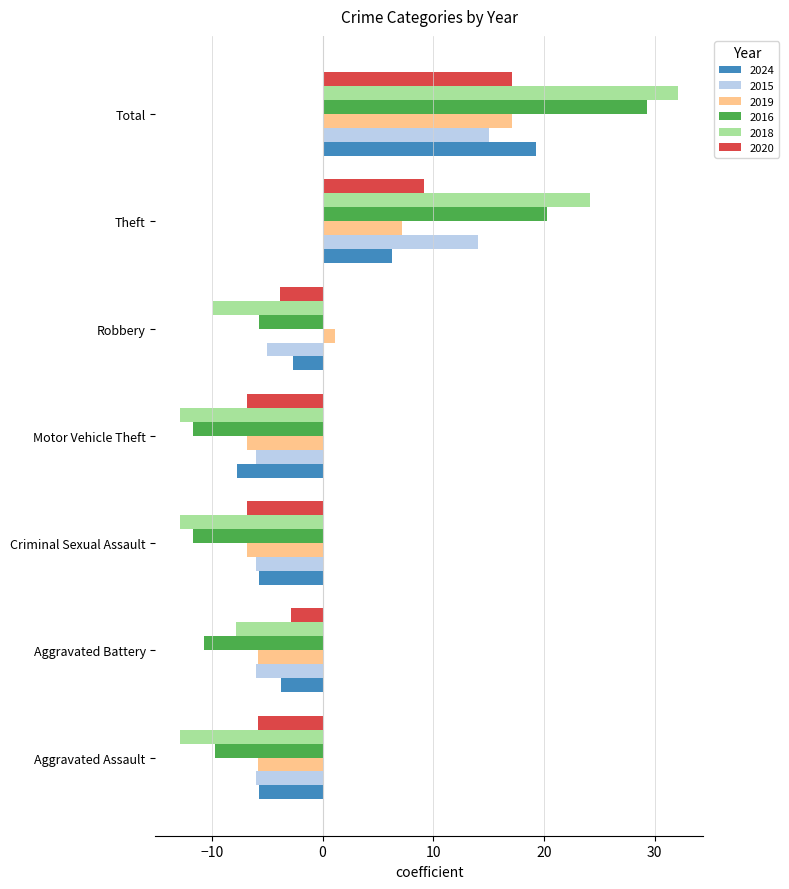

Is it true that 2019 equals -6.9 at Criminal Sexual Assault?

True